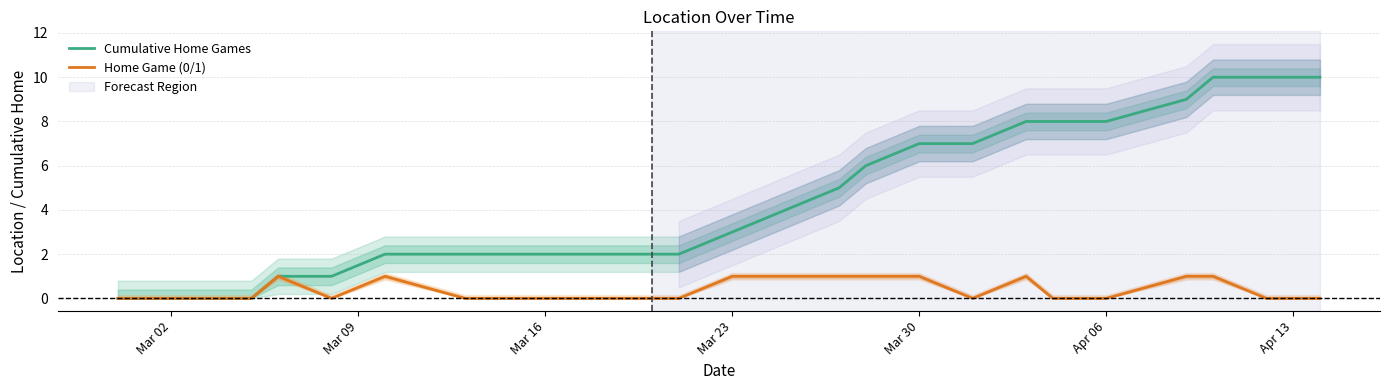

Rank the series by their maximum value, from lowest to highest.

Home Game (0/1), Cumulative Home Games